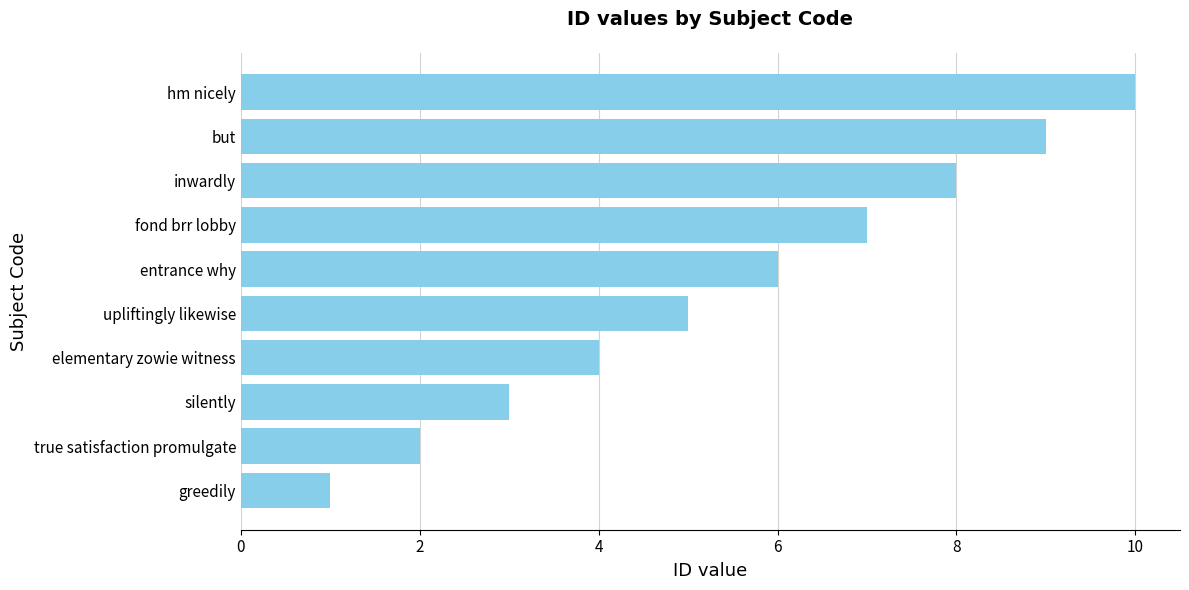

What is the change in value from entrance why to inwardly?

+2